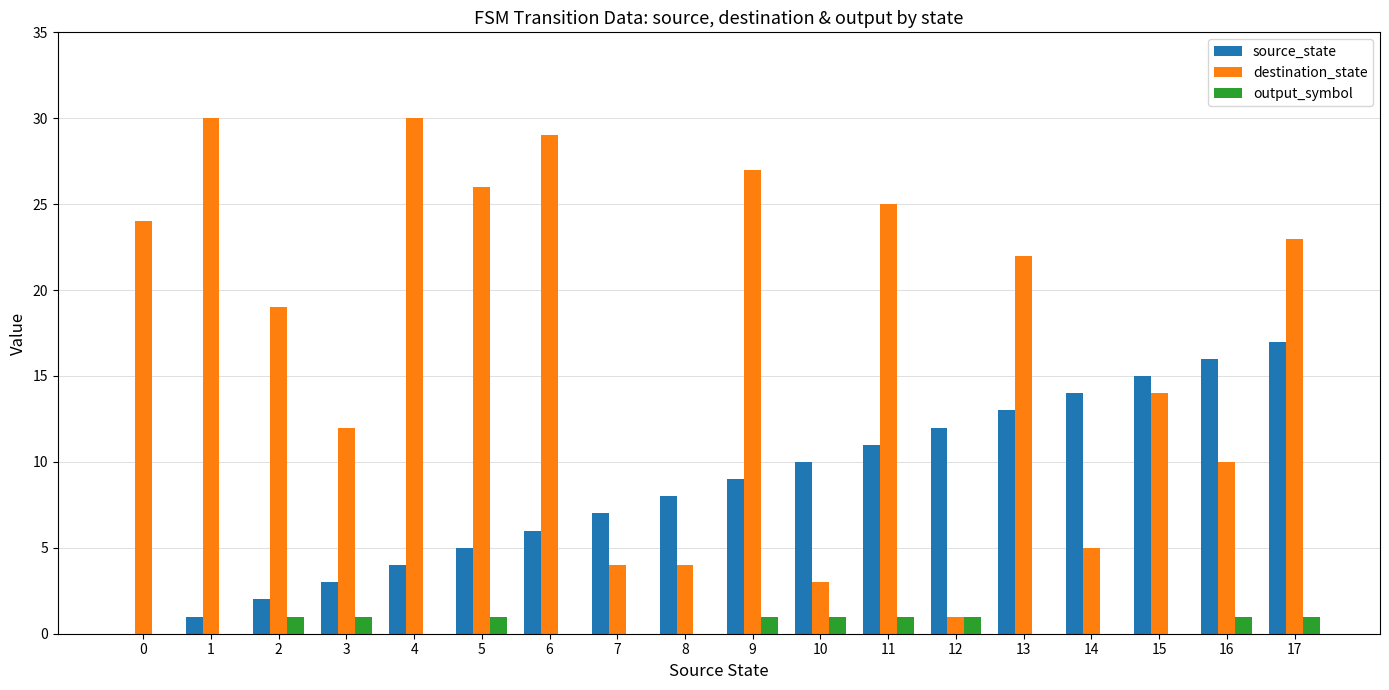

Reading left to right, what are all the values shown in this chart?

source_state: 0=0	1=1	2=2	3=3	4=4	5=5	6=6	7=7	8=8	9=9	10=10	11=11	12=12	13=13	14=14	15=15	16=16	17=17
destination_state: 0=24	1=30	2=19	3=12	4=30	5=26	6=29	7=4	8=4	9=27	10=3	11=25	12=1	13=22	14=5	15=14	16=10	17=23
output_symbol: 0=0	1=0	2=1	3=1	4=0	5=1	6=0	7=0	8=0	9=1	10=1	11=1	12=1	13=0	14=0	15=0	16=1	17=1